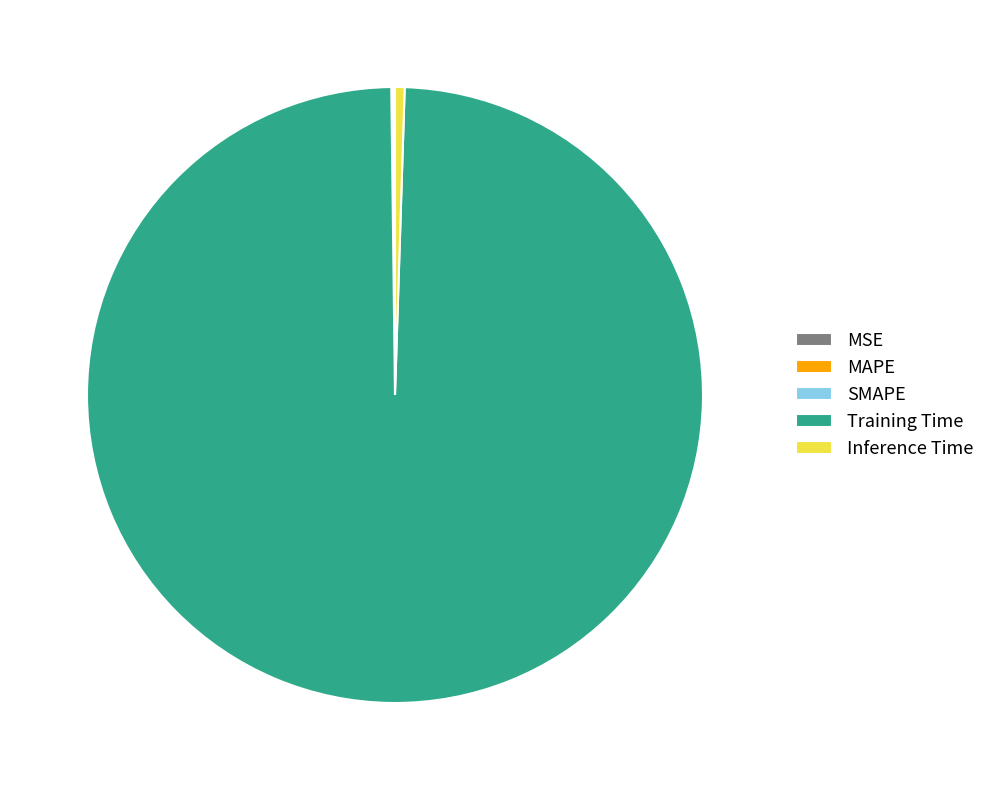

Which category has the biggest portion of the pie?

Training Time